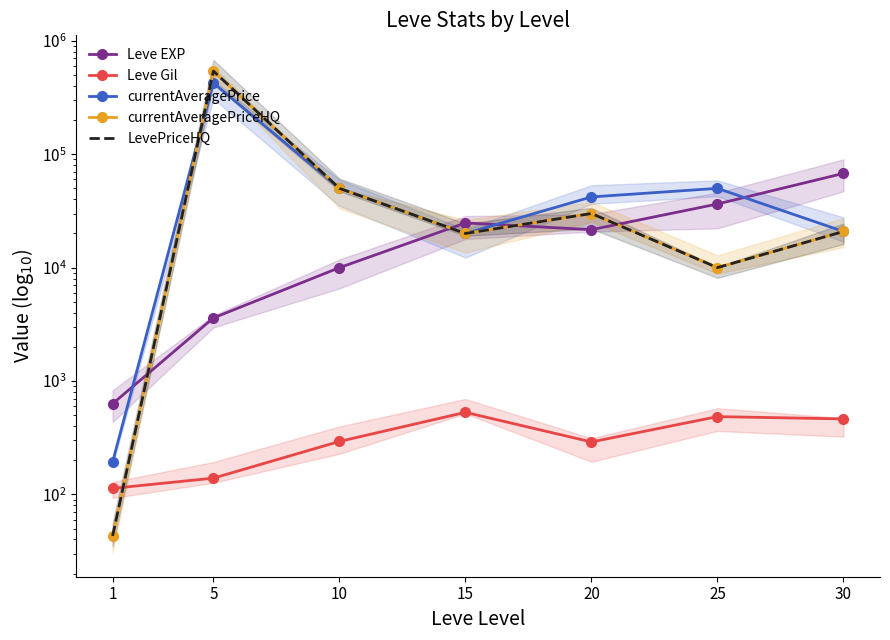

Rank the series at 5 from highest to lowest value.

currentAveragePriceHQ, LevePriceHQ, currentAveragePrice, Leve EXP, Leve Gil